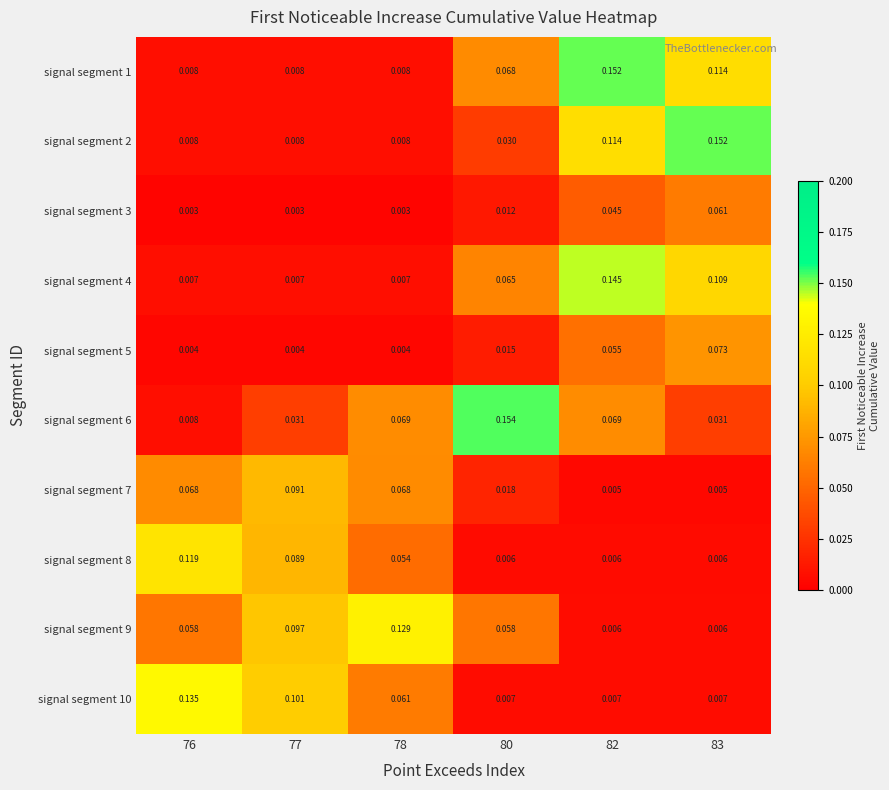

Is the value of signal segment 2 at 83 greater than the value of signal segment 4 at 78?

Yes